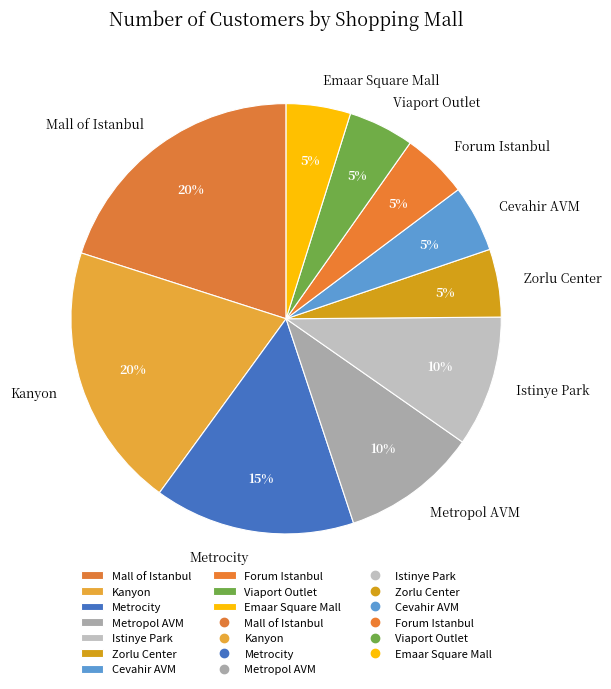

Between Kanyon and Forum Istanbul, which is larger?

Kanyon